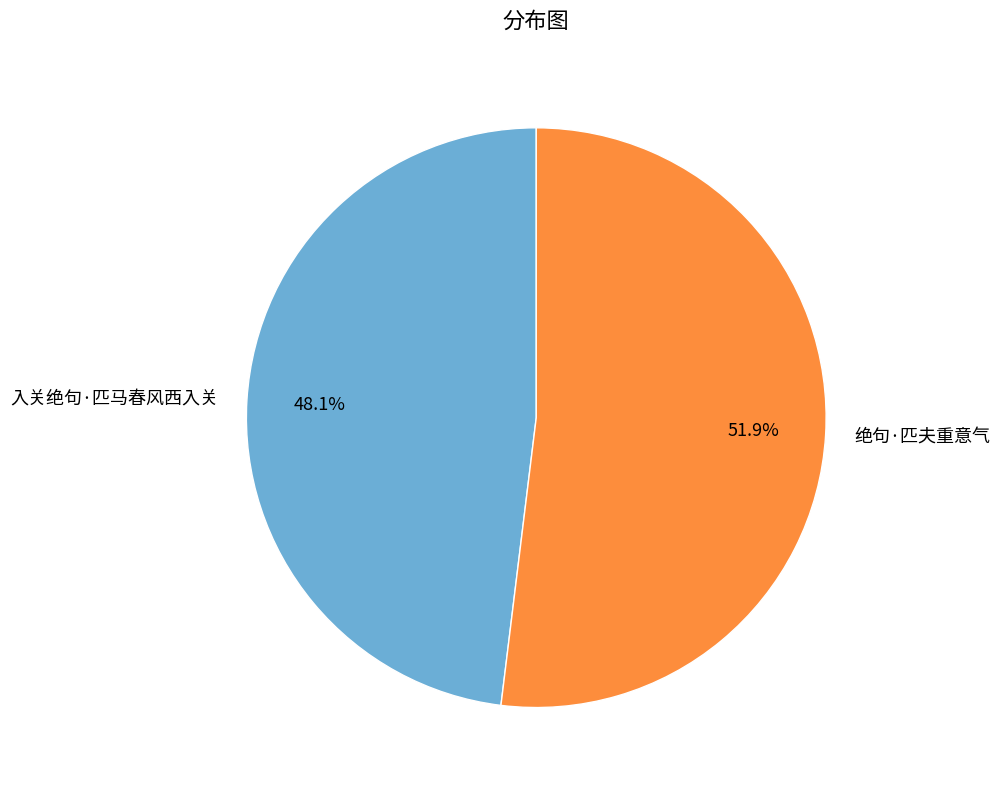

What is the ratio of the value at 入关绝句·匹马春风西入关 to the value at 绝句·匹夫重意气?

0.9